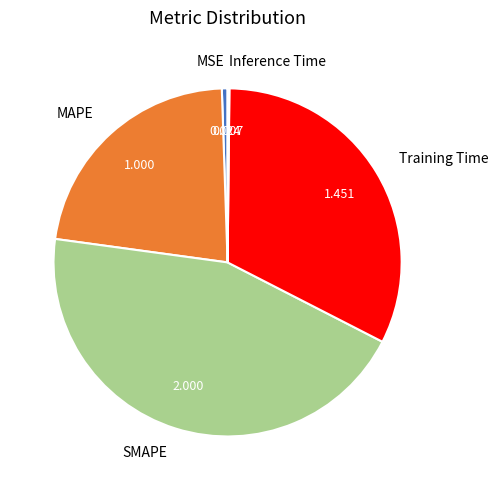

Combined, do MSE and Training Time account for over 50%?

No